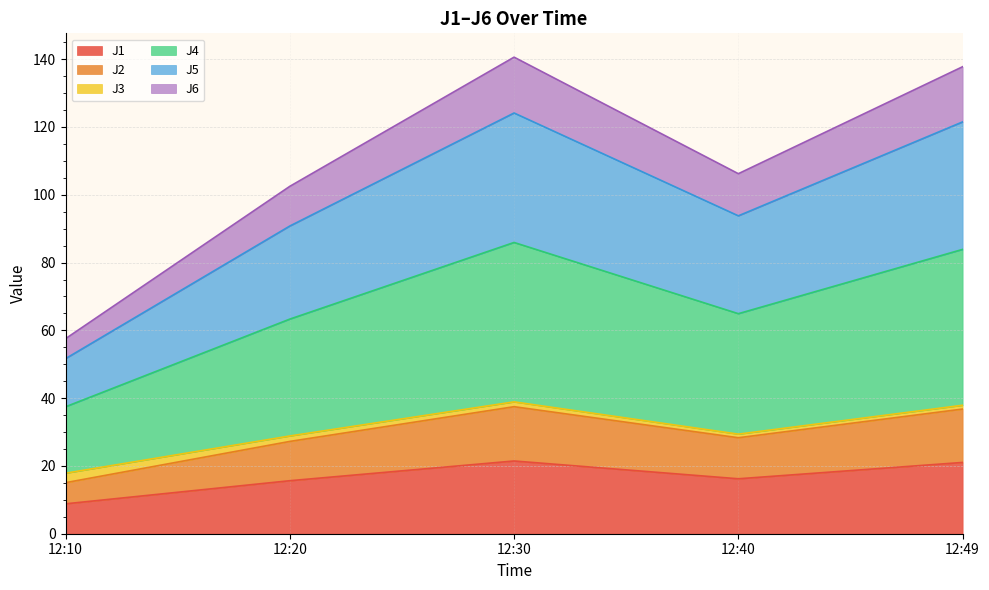

What is the minimum value for J1?

8.8